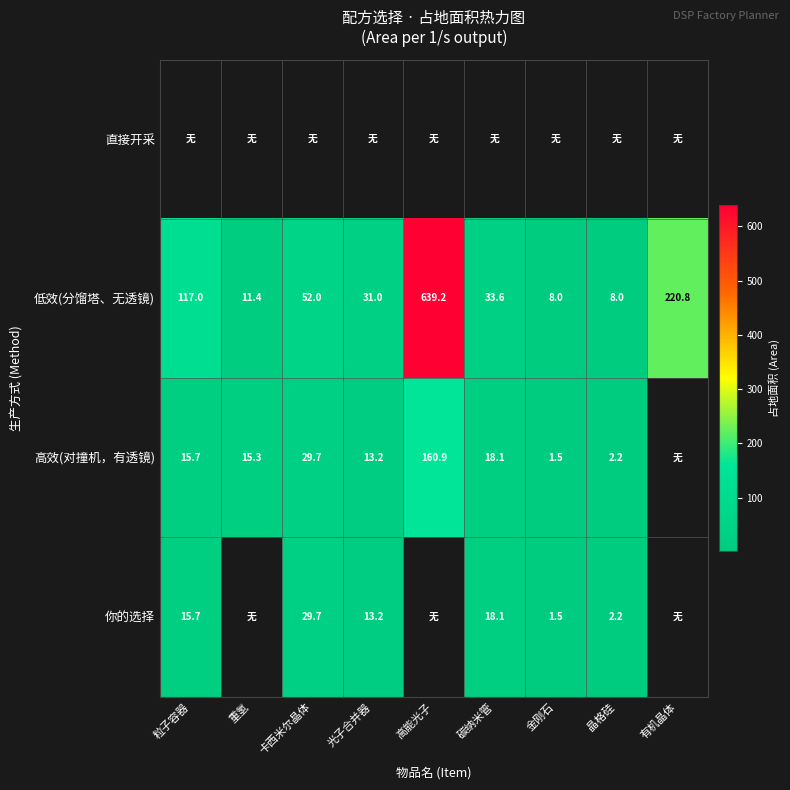

Where does the 低效(分馏塔、无透镜) series first go above 33?

粒子容器